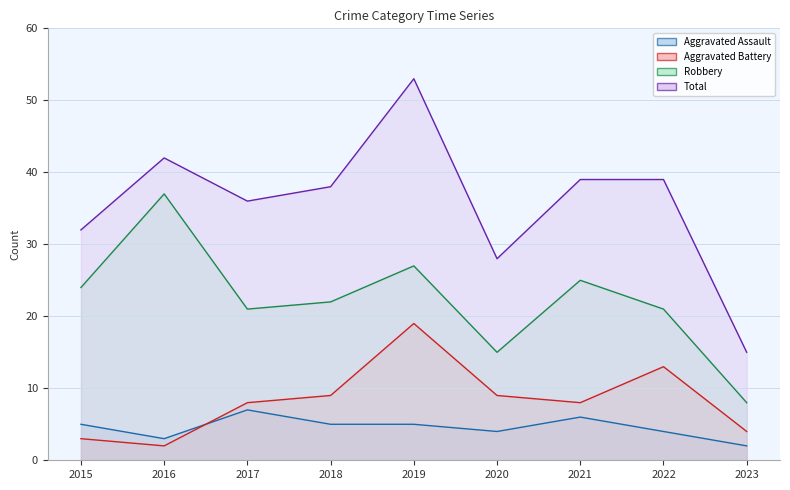

What is the smallest value displayed?

2